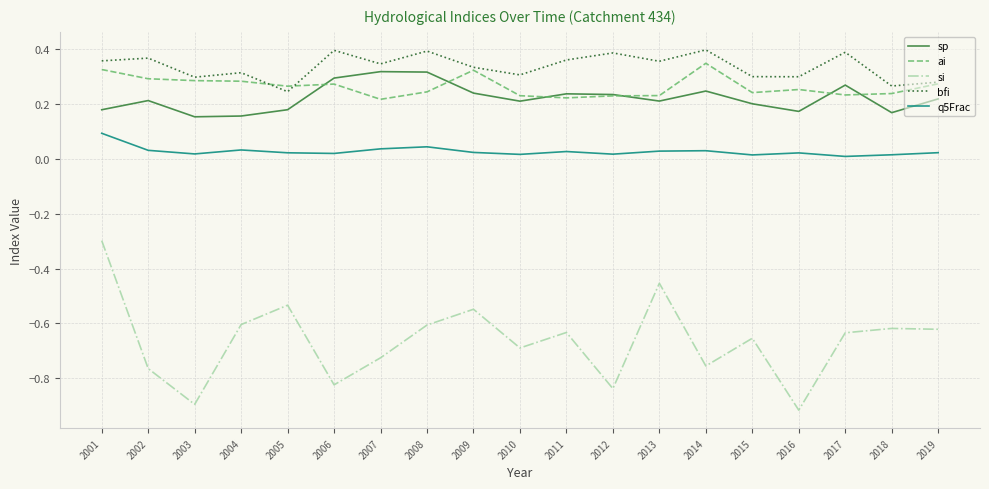

The value of si at 2012 is -0.4. True or false?

False